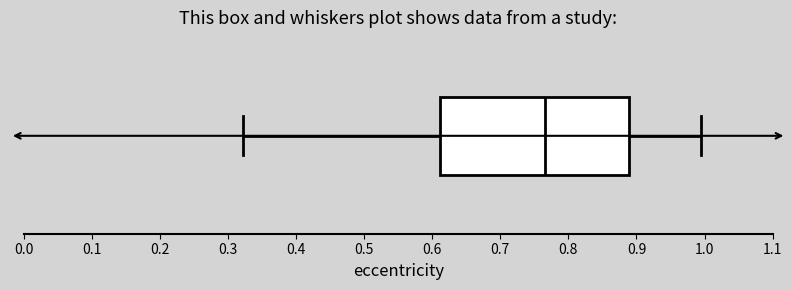

Read this box plot against the x-axis: the position of the median line, the range covered by the box, and the ends of both whiskers. The values are not printed on the chart, so give them approximately, as read against the axis.

median 0.77, box 0.61 to 0.89, whiskers 0.32 to 1.00